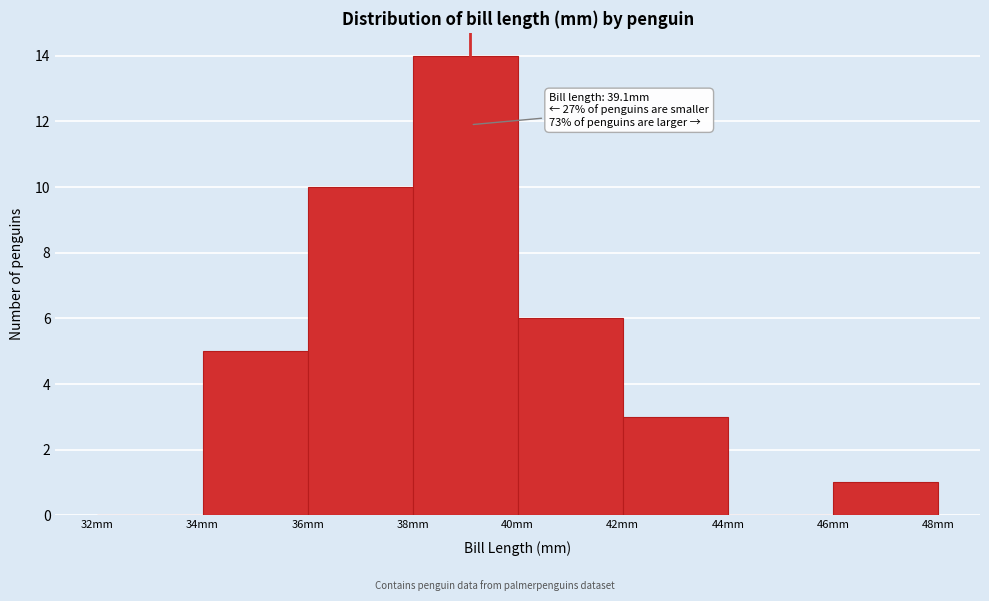

Which range on the x-axis has the tallest bar?

38 to 40